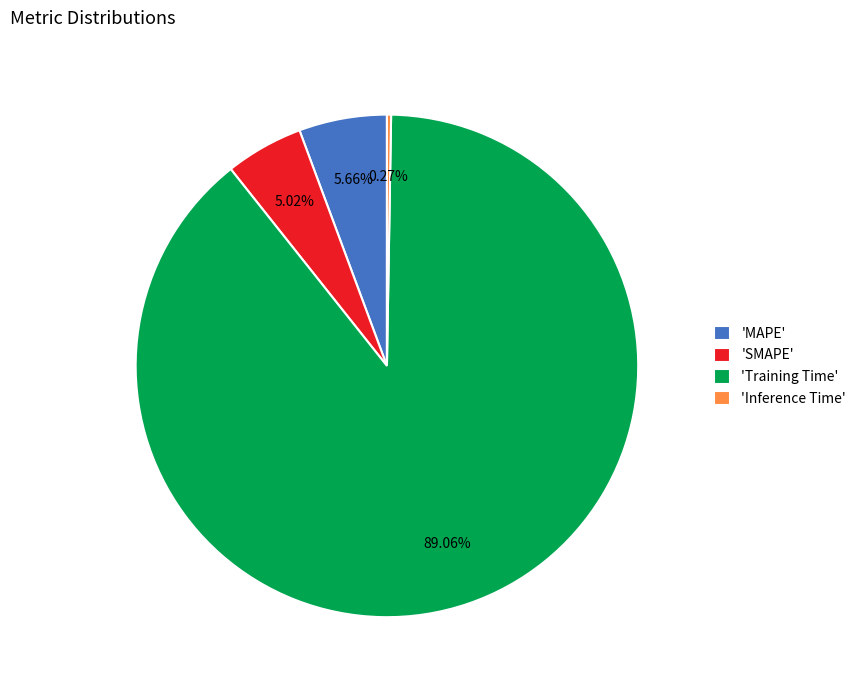

Which category accounts for the majority?

'Training Time'